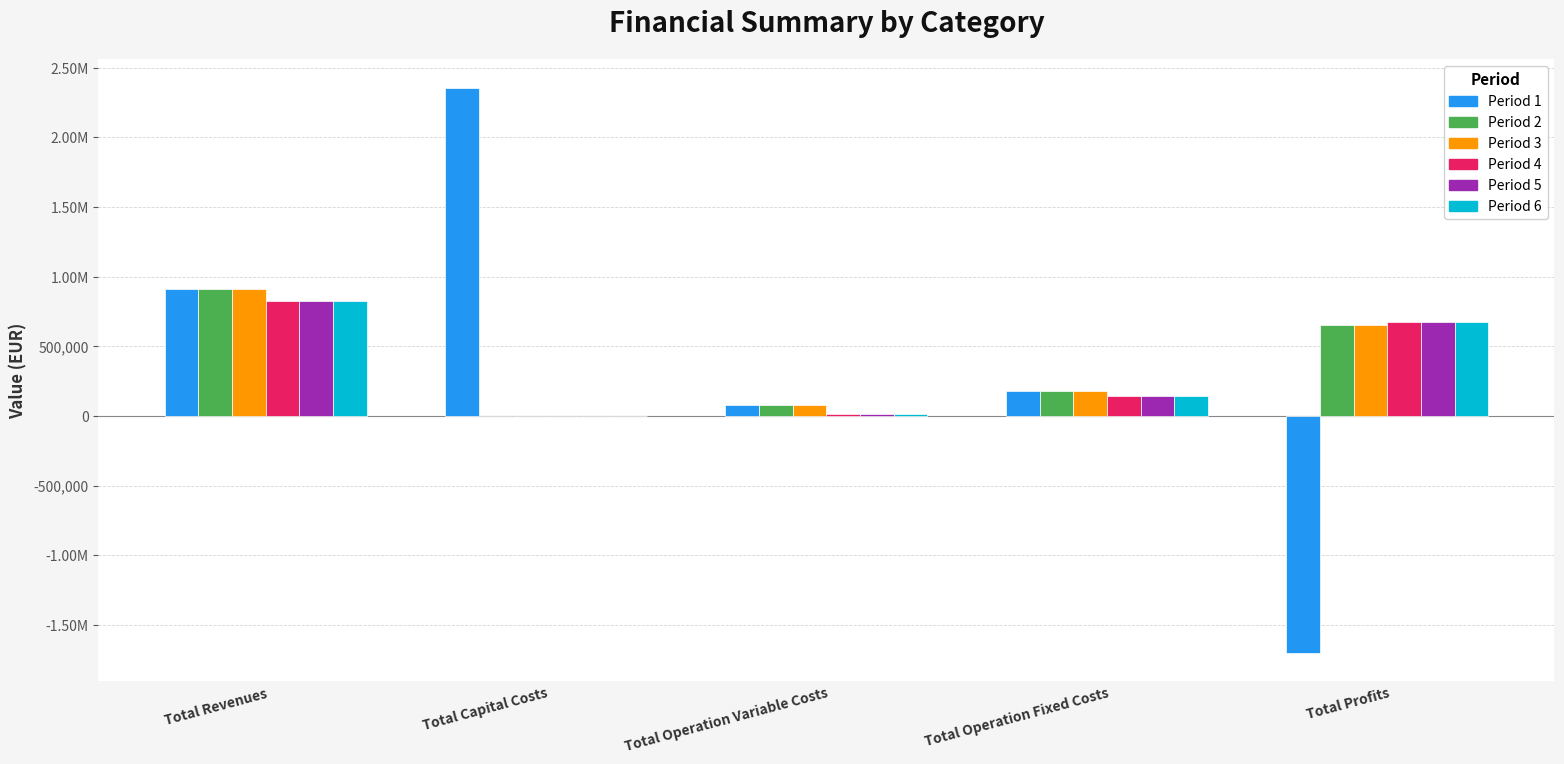

What is the highest value of the Period 4 series?

829052.1